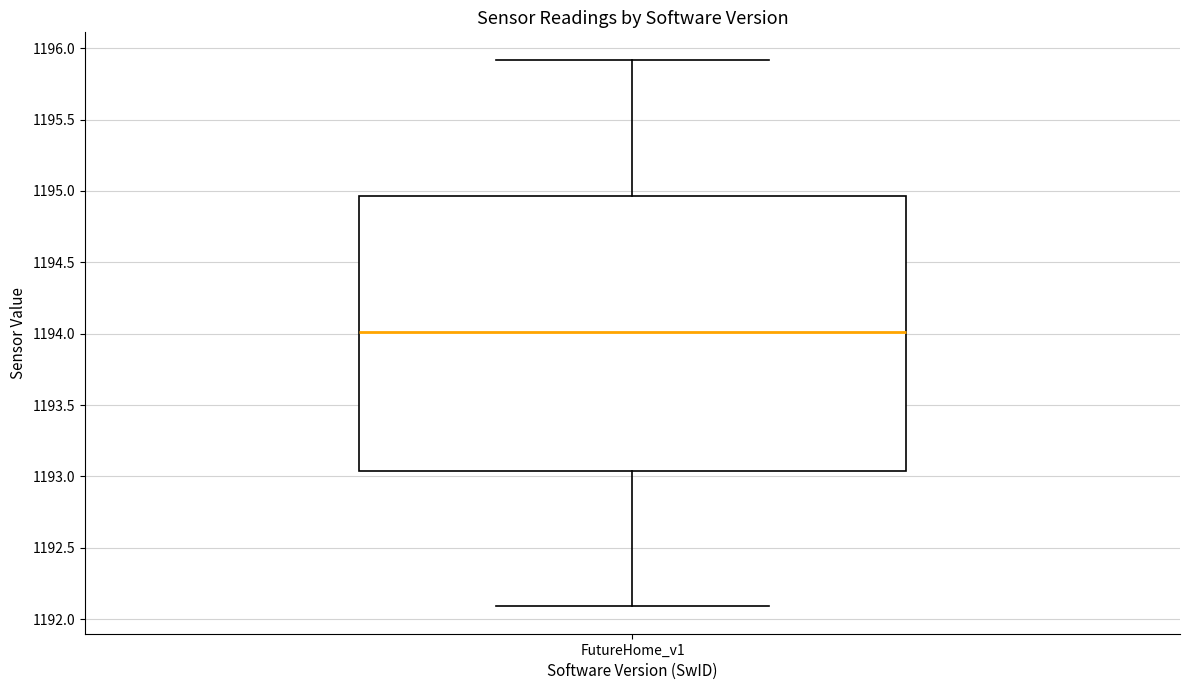

Transcribe this box plot: give where the median line is, the range the box spans, and where the two whiskers end, as read against the y-axis. The values are not printed on the chart, so give them approximately, as read against the axis.

median 1194.00, box 1193.05 to 1194.95, whiskers 1192.10 to 1195.90